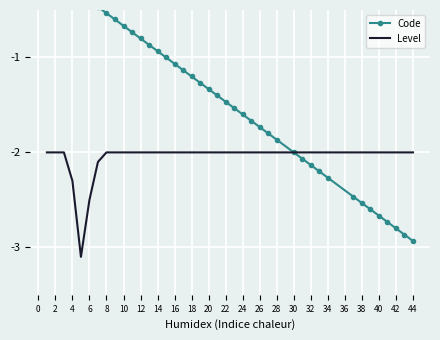

Is it true that Level equals -3.5 at 16?

False